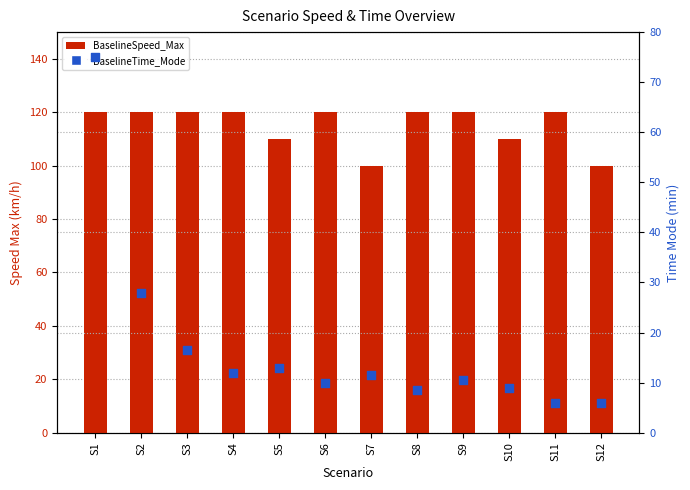

Is the value of BaselineTime_Mode at S3 greater than the value of BaselineSpeed_Max at S6?

No